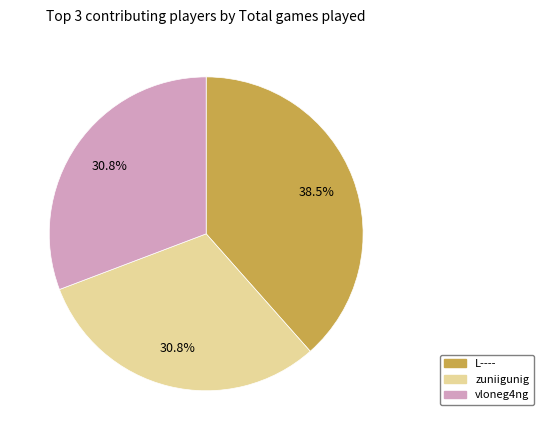

Is the sum of zuniigunig and vloneg4ng greater than half?

Yes